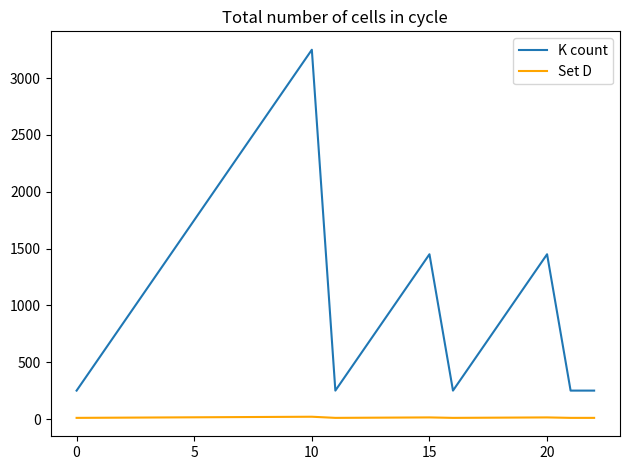

Does the chart have visible grid lines?

No